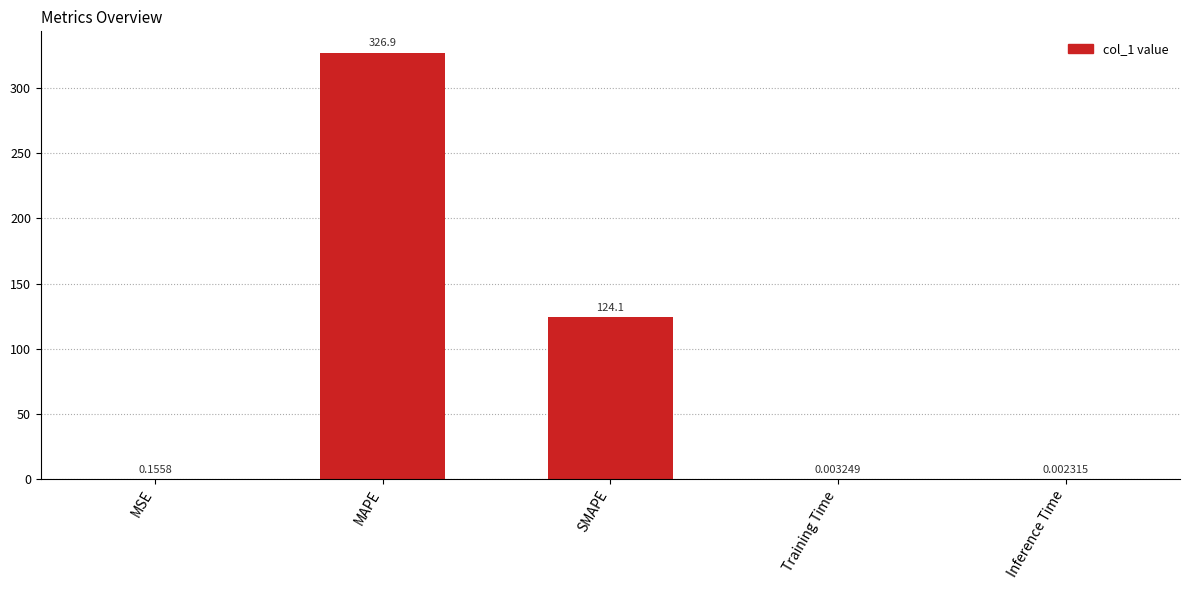

Are the bars horizontal?

No